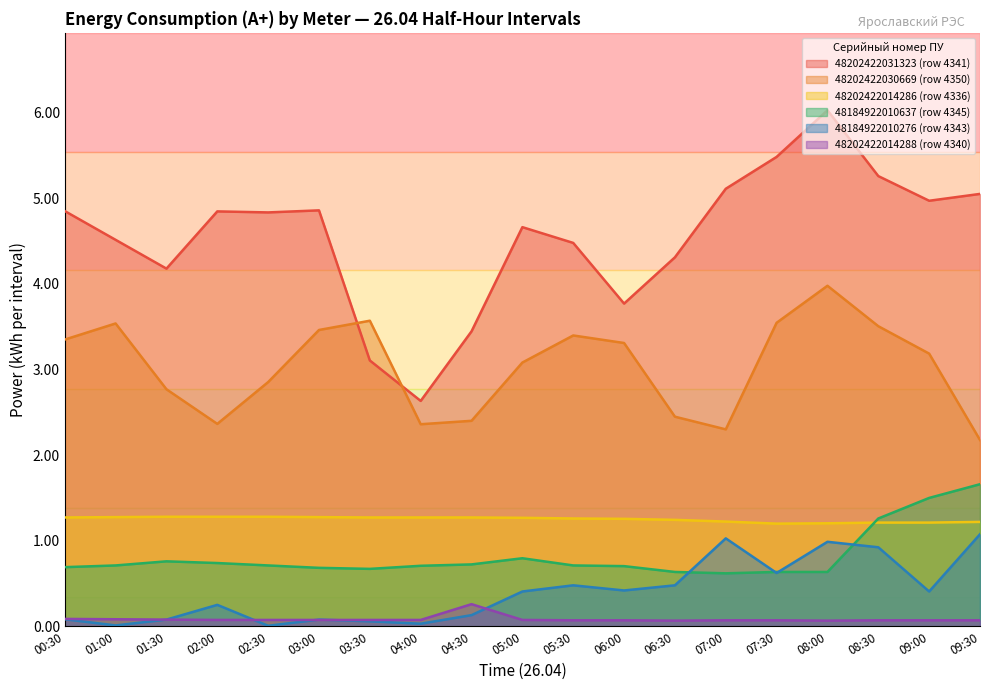

What are all the series names shown in the legend?

48202422031323 (row 4341), 48202422030669 (row 4350), 48202422014286 (row 4336), 48184922010637 (row 4345), 48184922010276 (row 4343), 48202422014288 (row 4340)